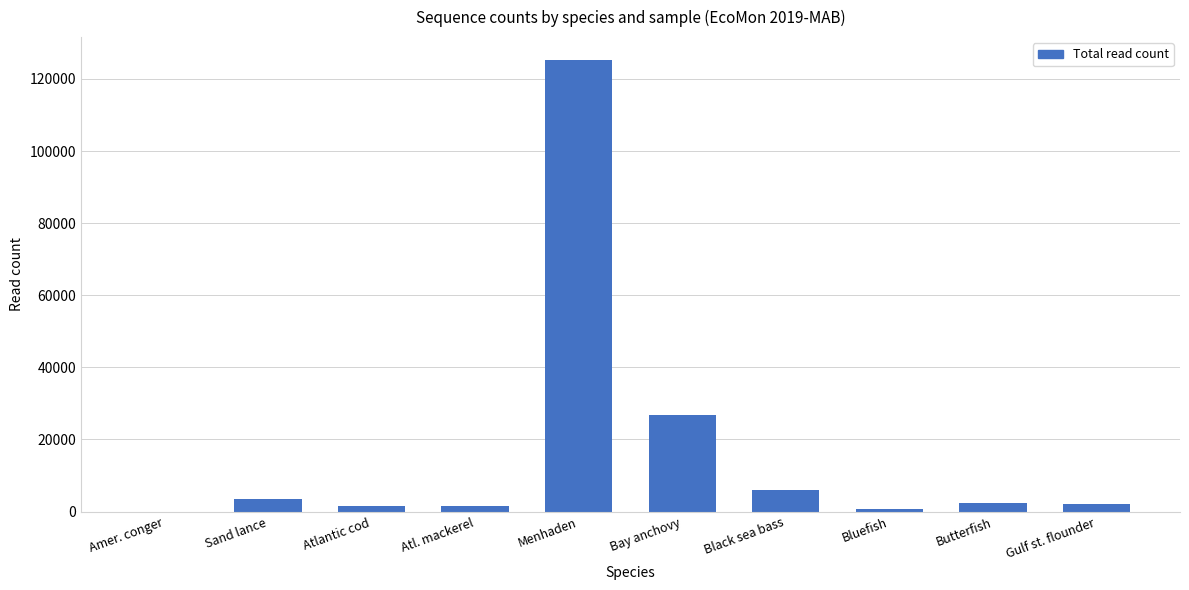

What is the change in value from Sand lance to Atl. mackerel?

-2046